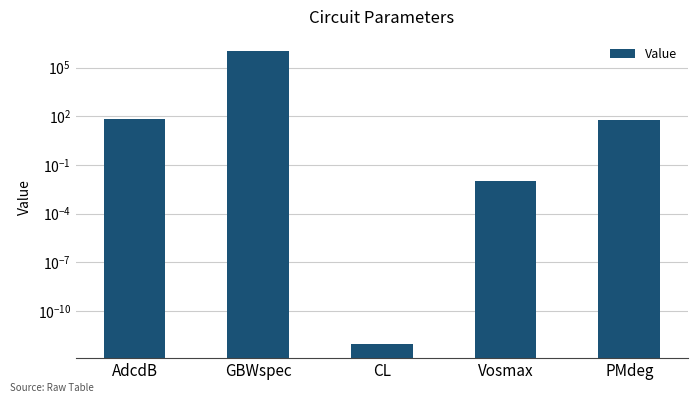

What is the sum of the values at AdcdB and CL?

70.0